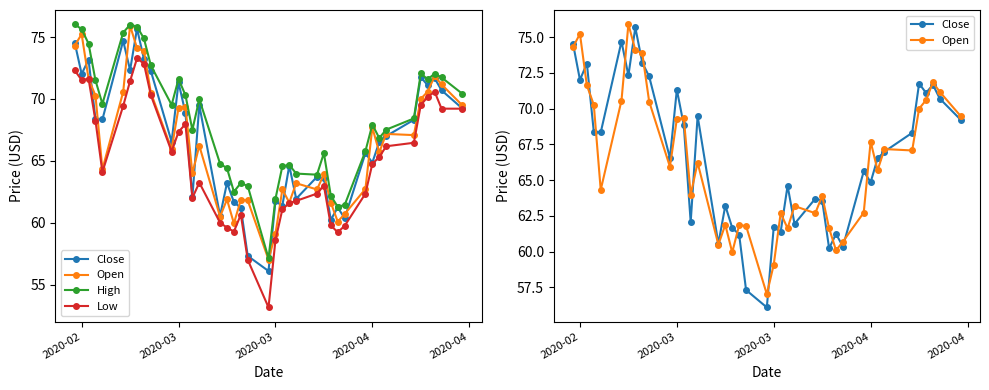

Reading right to left, what are all the values shown in this chart?

Close: 69.2	70.7	71.7	71.1	71.8	68.3	67.0	66.5	64.9	65.6	60.4	61.2	60.2	63.6	63.7	61.9	64.6	61.4	61.7	56.1	57.3	61.2	61.7	63.2	60.6	69.5	62.1	68.9	71.3	66.5	72.3	73.2	75.7	72.3	74.7	68.3	68.4	73.2	72.0	74.5
Open: 69.5	71.2	71.8	70.6	70.0	67.1	67.2	65.7	67.7	62.7	60.7	60.1	61.6	63.9	62.7	63.2	61.6	62.7	59.1	57.0	61.8	61.8	59.9	61.9	60.5	66.2	64.0	69.3	69.3	65.9	70.5	73.9	74.1	75.9	70.6	64.3	70.3	71.6	75.2	74.3
High: 70.4	71.7	72.1	71.6	72.1	68.4	67.5	66.8	67.9	65.8	61.4	61.3	62.2	65.6	63.9	64.0	64.7	64.6	61.9	57.1	63.0	63.2	62.5	64.4	64.8	70.0	67.5	70.3	71.6	69.5	72.7	74.9	75.8	76.0	75.4	69.6	71.5	74.5	75.6	76.0
Low: 69.2	69.2	70.6	70.2	69.5	66.5	66.2	65.3	64.8	62.3	59.7	59.2	59.8	63.0	62.3	61.8	61.6	61.1	58.6	53.2	57.0	60.7	59.3	59.6	60.0	63.2	62.0	68.0	67.3	65.8	70.3	72.9	73.3	71.4	69.4	64.1	68.2	71.6	71.5	72.3